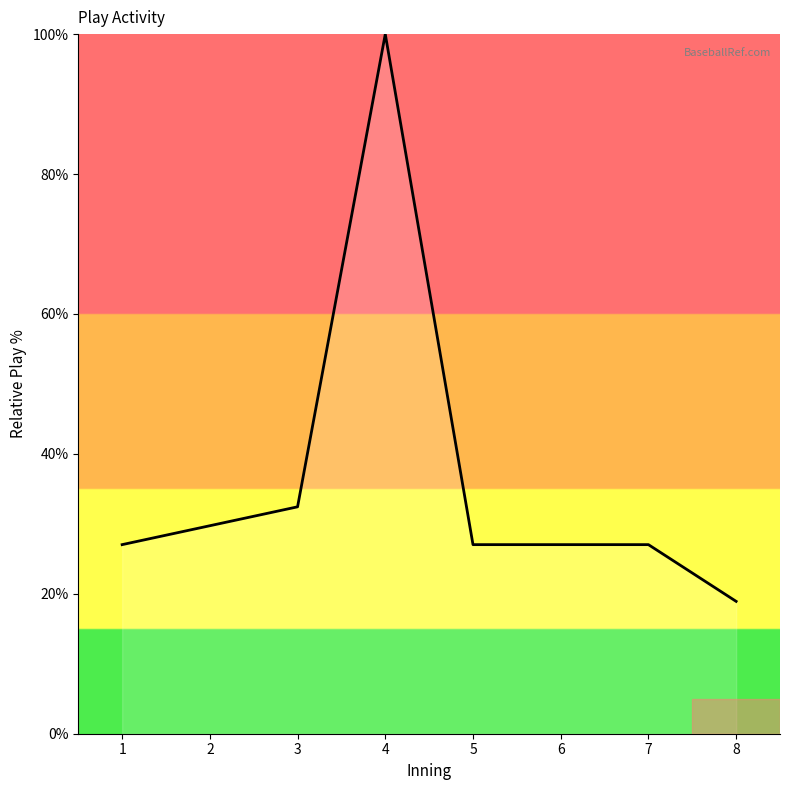

Reading left to right, transcribe all the data shown in this chart.

1=27.0	2=29.7	3=32.4	4=100.0	5=27.0	6=27.0	7=27.0	8=18.9